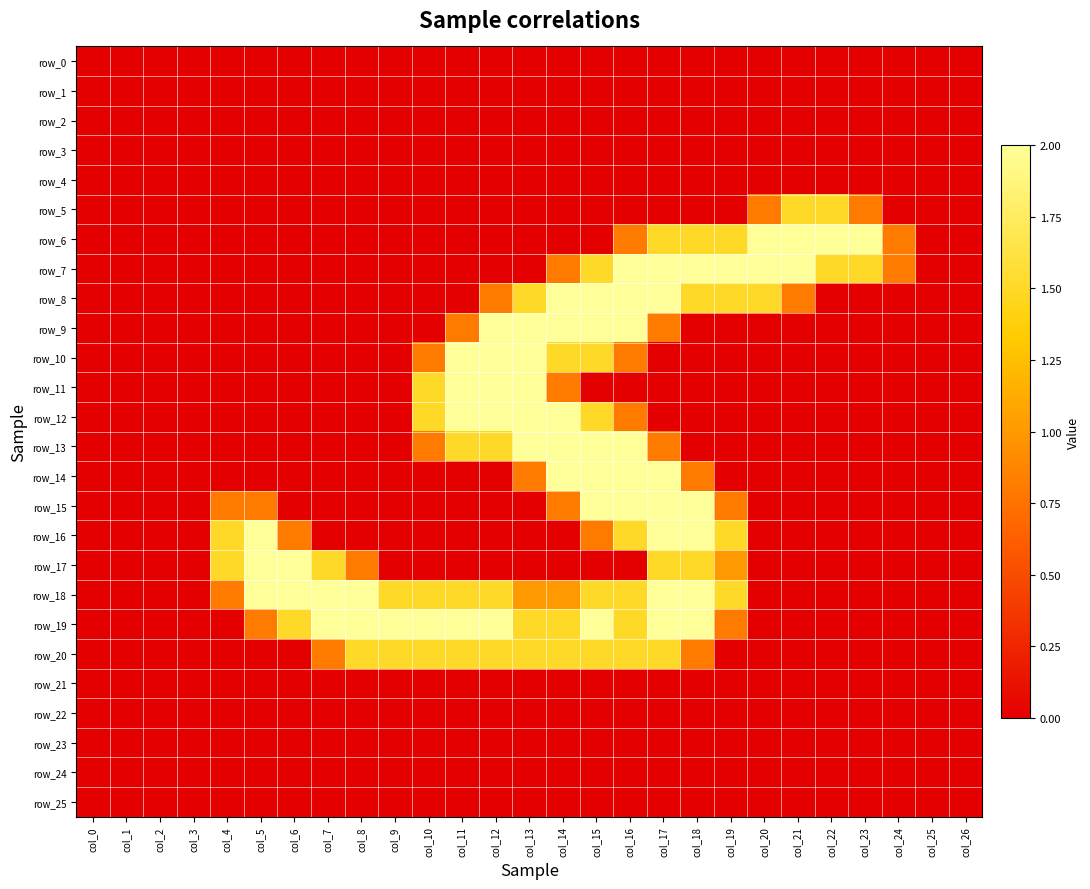

Reading left to right, list all the values displayed in this chart.

row_0: col_0=0.0	col_1=0.0	col_2=0.0	col_3=0.0	col_4=0.0	col_5=0.0	col_6=0.0	col_7=0.0	col_8=0.0	col_9=0.0	col_10=0.0	col_11=0.0	col_12=0.0	col_13=0.0	col_14=0.0	col_15=0.0	col_16=0.0	col_17=0.0	col_18=0.0	col_19=0.0	col_20=0.0	col_21=0.0	col_22=0.0	col_23=0.0	col_24=0.0	col_25=0.0	col_26=0.0
row_1: col_0=0.0	col_1=0.0	col_2=0.0	col_3=0.0	col_4=0.0	col_5=0.0	col_6=0.0	col_7=0.0	col_8=0.0	col_9=0.0	col_10=0.0	col_11=0.0	col_12=0.0	col_13=0.0	col_14=0.0	col_15=0.0	col_16=0.0	col_17=0.0	col_18=0.0	col_19=0.0	col_20=0.0	col_21=0.0	col_22=0.0	col_23=0.0	col_24=0.0	col_25=0.0	col_26=0.0
row_2: col_0=0.0	col_1=0.0	col_2=0.0	col_3=0.0	col_4=0.0	col_5=0.0	col_6=0.0	col_7=0.0	col_8=0.0	col_9=0.0	col_10=0.0	col_11=0.0	col_12=0.0	col_13=0.0	col_14=0.0	col_15=0.0	col_16=0.0	col_17=0.0	col_18=0.0	col_19=0.0	col_20=0.0	col_21=0.0	col_22=0.0	col_23=0.0	col_24=0.0	col_25=0.0	col_26=0.0
row_3: col_0=0.0	col_1=0.0	col_2=0.0	col_3=0.0	col_4=0.0	col_5=0.0	col_6=0.0	col_7=0.0	col_8=0.0	col_9=0.0	col_10=0.0	col_11=0.0	col_12=0.0	col_13=0.0	col_14=0.0	col_15=0.0	col_16=0.0	col_17=0.0	col_18=0.0	col_19=0.0	col_20=0.0	col_21=0.0	col_22=0.0	col_23=0.0	col_24=0.0	col_25=0.0	col_26=0.0
row_4: col_0=0.0	col_1=0.0	col_2=0.0	col_3=0.0	col_4=0.0	col_5=0.0	col_6=0.0	col_7=0.0	col_8=0.0	col_9=0.0	col_10=0.0	col_11=0.0	col_12=0.0	col_13=0.0	col_14=0.0	col_15=0.0	col_16=0.0	col_17=0.0	col_18=0.0	col_19=0.0	col_20=0.0	col_21=0.0	col_22=0.0	col_23=0.0	col_24=0.0	col_25=0.0	col_26=0.0
row_5: col_0=0.0	col_1=0.0	col_2=0.0	col_3=0.0	col_4=0.0	col_5=0.0	col_6=0.0	col_7=0.0	col_8=0.0	col_9=0.0	col_10=0.0	col_11=0.0	col_12=0.0	col_13=0.0	col_14=0.0	col_15=0.0	col_16=0.0	col_17=0.0	col_18=0.0	col_19=0.0	col_20=0.8	col_21=1.5	col_22=1.5	col_23=0.8	col_24=0.0	col_25=0.0	col_26=0.0
row_6: col_0=0.0	col_1=0.0	col_2=0.0	col_3=0.0	col_4=0.0	col_5=0.0	col_6=0.0	col_7=0.0	col_8=0.0	col_9=0.0	col_10=0.0	col_11=0.0	col_12=0.0	col_13=0.0	col_14=0.0	col_15=0.0	col_16=0.8	col_17=1.5	col_18=1.5	col_19=1.5	col_20=2.0	col_21=2.0	col_22=2.0	col_23=2.0	col_24=0.8	col_25=0.0	col_26=0.0
row_7: col_0=0.0	col_1=0.0	col_2=0.0	col_3=0.0	col_4=0.0	col_5=0.0	col_6=0.0	col_7=0.0	col_8=0.0	col_9=0.0	col_10=0.0	col_11=0.0	col_12=0.0	col_13=0.0	col_14=0.8	col_15=1.5	col_16=2.0	col_17=2.0	col_18=2.0	col_19=2.0	col_20=2.0	col_21=2.0	col_22=1.5	col_23=1.5	col_24=0.8	col_25=0.0	col_26=0.0
row_8: col_0=0.0	col_1=0.0	col_2=0.0	col_3=0.0	col_4=0.0	col_5=0.0	col_6=0.0	col_7=0.0	col_8=0.0	col_9=0.0	col_10=0.0	col_11=0.0	col_12=0.8	col_13=1.5	col_14=2.0	col_15=2.0	col_16=2.0	col_17=2.0	col_18=1.5	col_19=1.5	col_20=1.5	col_21=0.8	col_22=0.0	col_23=0.0	col_24=0.0	col_25=0.0	col_26=0.0
row_9: col_0=0.0	col_1=0.0	col_2=0.0	col_3=0.0	col_4=0.0	col_5=0.0	col_6=0.0	col_7=0.0	col_8=0.0	col_9=0.0	col_10=0.0	col_11=0.8	col_12=2.0	col_13=2.0	col_14=2.0	col_15=2.0	col_16=2.0	col_17=0.8	col_18=0.0	col_19=0.0	col_20=0.0	col_21=0.0	col_22=0.0	col_23=0.0	col_24=0.0	col_25=0.0	col_26=0.0
row_10: col_0=0.0	col_1=0.0	col_2=0.0	col_3=0.0	col_4=0.0	col_5=0.0	col_6=0.0	col_7=0.0	col_8=0.0	col_9=0.0	col_10=0.8	col_11=2.0	col_12=2.0	col_13=2.0	col_14=1.5	col_15=1.5	col_16=0.8	col_17=0.0	col_18=0.0	col_19=0.0	col_20=0.0	col_21=0.0	col_22=0.0	col_23=0.0	col_24=0.0	col_25=0.0	col_26=0.0
row_11: col_0=0.0	col_1=0.0	col_2=0.0	col_3=0.0	col_4=0.0	col_5=0.0	col_6=0.0	col_7=0.0	col_8=0.0	col_9=0.0	col_10=1.5	col_11=2.0	col_12=2.0	col_13=2.0	col_14=0.8	col_15=0.0	col_16=0.0	col_17=0.0	col_18=0.0	col_19=0.0	col_20=0.0	col_21=0.0	col_22=0.0	col_23=0.0	col_24=0.0	col_25=0.0	col_26=0.0
row_12: col_0=0.0	col_1=0.0	col_2=0.0	col_3=0.0	col_4=0.0	col_5=0.0	col_6=0.0	col_7=0.0	col_8=0.0	col_9=0.0	col_10=1.5	col_11=2.0	col_12=2.0	col_13=2.0	col_14=2.0	col_15=1.5	col_16=0.8	col_17=0.0	col_18=0.0	col_19=0.0	col_20=0.0	col_21=0.0	col_22=0.0	col_23=0.0	col_24=0.0	col_25=0.0	col_26=0.0
row_13: col_0=0.0	col_1=0.0	col_2=0.0	col_3=0.0	col_4=0.0	col_5=0.0	col_6=0.0	col_7=0.0	col_8=0.0	col_9=0.0	col_10=0.8	col_11=1.5	col_12=1.5	col_13=2.0	col_14=2.0	col_15=2.0	col_16=2.0	col_17=0.8	col_18=0.0	col_19=0.0	col_20=0.0	col_21=0.0	col_22=0.0	col_23=0.0	col_24=0.0	col_25=0.0	col_26=0.0
row_14: col_0=0.0	col_1=0.0	col_2=0.0	col_3=0.0	col_4=0.0	col_5=0.0	col_6=0.0	col_7=0.0	col_8=0.0	col_9=0.0	col_10=0.0	col_11=0.0	col_12=0.0	col_13=0.8	col_14=2.0	col_15=2.0	col_16=2.0	col_17=2.0	col_18=0.8	col_19=0.0	col_20=0.0	col_21=0.0	col_22=0.0	col_23=0.0	col_24=0.0	col_25=0.0	col_26=0.0
row_15: col_0=0.0	col_1=0.0	col_2=0.0	col_3=0.0	col_4=0.8	col_5=0.8	col_6=0.0	col_7=0.0	col_8=0.0	col_9=0.0	col_10=0.0	col_11=0.0	col_12=0.0	col_13=0.0	col_14=0.8	col_15=2.0	col_16=2.0	col_17=2.0	col_18=2.0	col_19=0.8	col_20=0.0	col_21=0.0	col_22=0.0	col_23=0.0	col_24=0.0	col_25=0.0	col_26=0.0
row_16: col_0=0.0	col_1=0.0	col_2=0.0	col_3=0.0	col_4=1.5	col_5=2.0	col_6=0.8	col_7=0.0	col_8=0.0	col_9=0.0	col_10=0.0	col_11=0.0	col_12=0.0	col_13=0.0	col_14=0.0	col_15=0.8	col_16=1.5	col_17=2.0	col_18=2.0	col_19=1.5	col_20=0.0	col_21=0.0	col_22=0.0	col_23=0.0	col_24=0.0	col_25=0.0	col_26=0.0
row_17: col_0=0.0	col_1=0.0	col_2=0.0	col_3=0.0	col_4=1.5	col_5=2.0	col_6=2.0	col_7=1.5	col_8=0.8	col_9=0.0	col_10=0.0	col_11=0.0	col_12=0.0	col_13=0.0	col_14=0.0	col_15=0.0	col_16=0.0	col_17=1.5	col_18=1.5	col_19=1.0	col_20=0.0	col_21=0.0	col_22=0.0	col_23=0.0	col_24=0.0	col_25=0.0	col_26=0.0
row_18: col_0=0.0	col_1=0.0	col_2=0.0	col_3=0.0	col_4=0.8	col_5=2.0	col_6=2.0	col_7=2.0	col_8=2.0	col_9=1.5	col_10=1.5	col_11=1.5	col_12=1.5	col_13=1.0	col_14=1.0	col_15=1.5	col_16=1.5	col_17=2.0	col_18=2.0	col_19=1.5	col_20=0.0	col_21=0.0	col_22=0.0	col_23=0.0	col_24=0.0	col_25=0.0	col_26=0.0
row_19: col_0=0.0	col_1=0.0	col_2=0.0	col_3=0.0	col_4=0.0	col_5=0.8	col_6=1.5	col_7=2.0	col_8=2.0	col_9=2.0	col_10=2.0	col_11=2.0	col_12=2.0	col_13=1.5	col_14=1.5	col_15=2.0	col_16=1.5	col_17=2.0	col_18=2.0	col_19=0.8	col_20=0.0	col_21=0.0	col_22=0.0	col_23=0.0	col_24=0.0	col_25=0.0	col_26=0.0
row_20: col_0=0.0	col_1=0.0	col_2=0.0	col_3=0.0	col_4=0.0	col_5=0.0	col_6=0.0	col_7=0.8	col_8=1.5	col_9=1.5	col_10=1.5	col_11=1.5	col_12=1.5	col_13=1.5	col_14=1.5	col_15=1.5	col_16=1.5	col_17=1.5	col_18=0.8	col_19=0.0	col_20=0.0	col_21=0.0	col_22=0.0	col_23=0.0	col_24=0.0	col_25=0.0	col_26=0.0
row_21: col_0=0.0	col_1=0.0	col_2=0.0	col_3=0.0	col_4=0.0	col_5=0.0	col_6=0.0	col_7=0.0	col_8=0.0	col_9=0.0	col_10=0.0	col_11=0.0	col_12=0.0	col_13=0.0	col_14=0.0	col_15=0.0	col_16=0.0	col_17=0.0	col_18=0.0	col_19=0.0	col_20=0.0	col_21=0.0	col_22=0.0	col_23=0.0	col_24=0.0	col_25=0.0	col_26=0.0
row_22: col_0=0.0	col_1=0.0	col_2=0.0	col_3=0.0	col_4=0.0	col_5=0.0	col_6=0.0	col_7=0.0	col_8=0.0	col_9=0.0	col_10=0.0	col_11=0.0	col_12=0.0	col_13=0.0	col_14=0.0	col_15=0.0	col_16=0.0	col_17=0.0	col_18=0.0	col_19=0.0	col_20=0.0	col_21=0.0	col_22=0.0	col_23=0.0	col_24=0.0	col_25=0.0	col_26=0.0
row_23: col_0=0.0	col_1=0.0	col_2=0.0	col_3=0.0	col_4=0.0	col_5=0.0	col_6=0.0	col_7=0.0	col_8=0.0	col_9=0.0	col_10=0.0	col_11=0.0	col_12=0.0	col_13=0.0	col_14=0.0	col_15=0.0	col_16=0.0	col_17=0.0	col_18=0.0	col_19=0.0	col_20=0.0	col_21=0.0	col_22=0.0	col_23=0.0	col_24=0.0	col_25=0.0	col_26=0.0
row_24: col_0=0.0	col_1=0.0	col_2=0.0	col_3=0.0	col_4=0.0	col_5=0.0	col_6=0.0	col_7=0.0	col_8=0.0	col_9=0.0	col_10=0.0	col_11=0.0	col_12=0.0	col_13=0.0	col_14=0.0	col_15=0.0	col_16=0.0	col_17=0.0	col_18=0.0	col_19=0.0	col_20=0.0	col_21=0.0	col_22=0.0	col_23=0.0	col_24=0.0	col_25=0.0	col_26=0.0
row_25: col_0=0.0	col_1=0.0	col_2=0.0	col_3=0.0	col_4=0.0	col_5=0.0	col_6=0.0	col_7=0.0	col_8=0.0	col_9=0.0	col_10=0.0	col_11=0.0	col_12=0.0	col_13=0.0	col_14=0.0	col_15=0.0	col_16=0.0	col_17=0.0	col_18=0.0	col_19=0.0	col_20=0.0	col_21=0.0	col_22=0.0	col_23=0.0	col_24=0.0	col_25=0.0	col_26=0.0